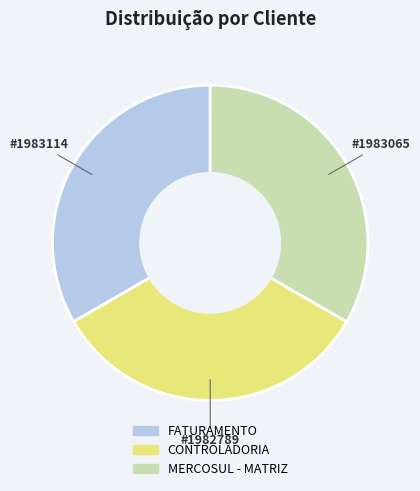

Is MERCOSUL - MATRIZ the majority of the pie?

No